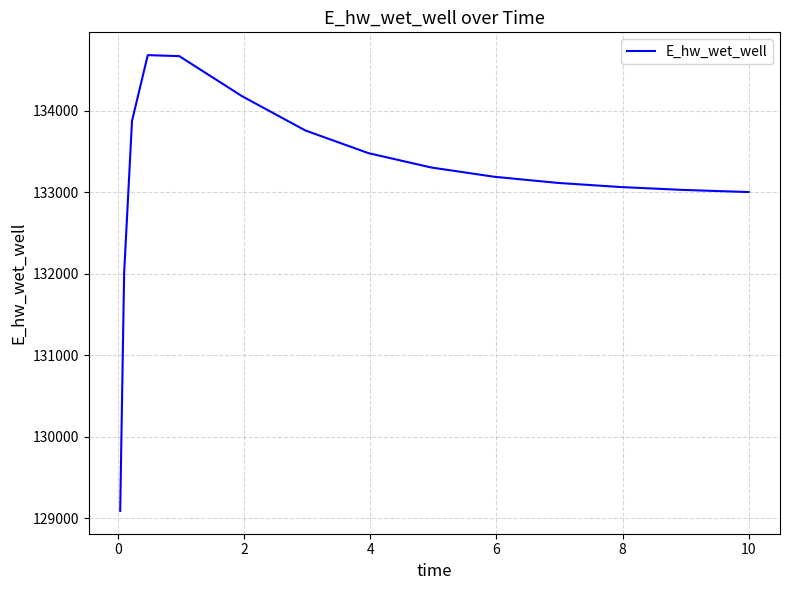

What is the difference between the maximum and minimum values?

5591.8